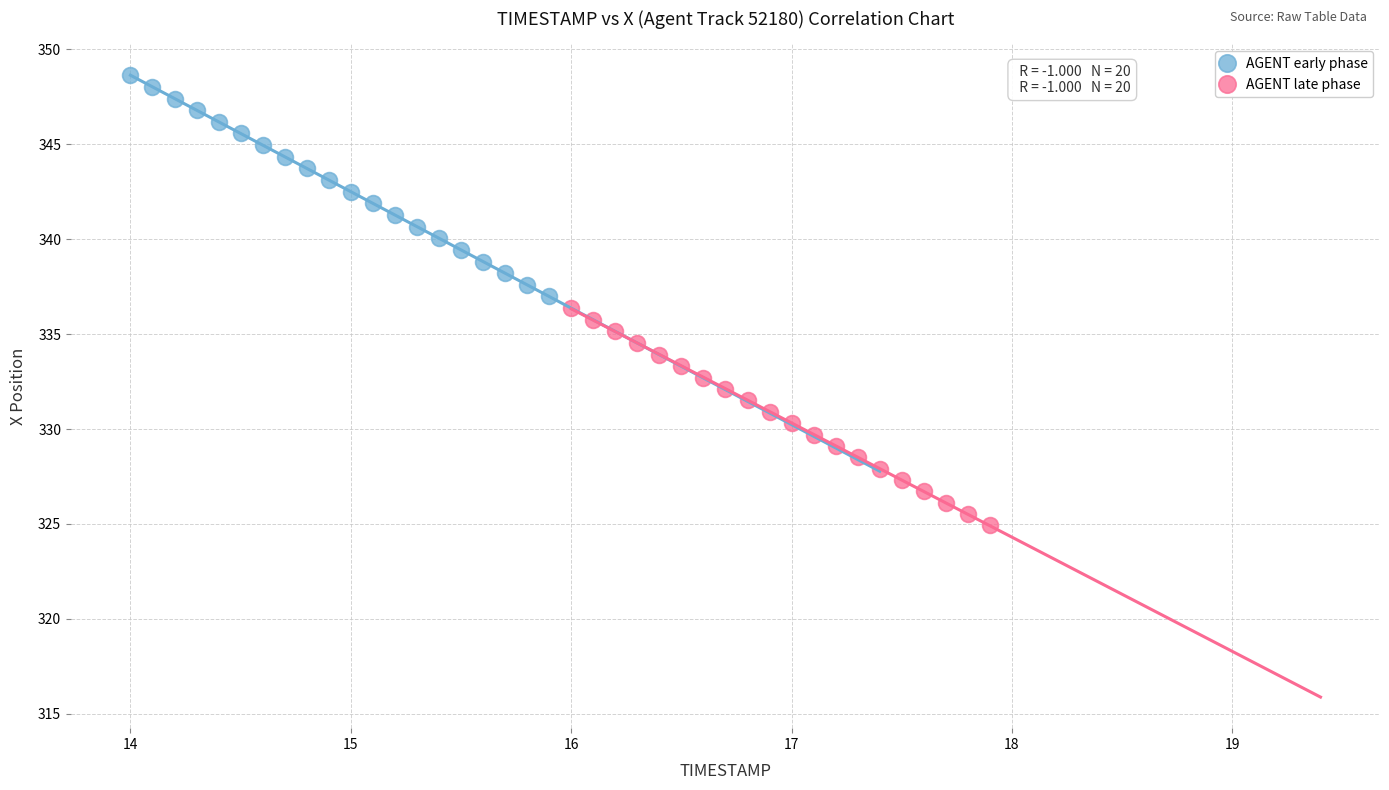

Which series reaches the maximum Y coordinate?

AGENT early phase